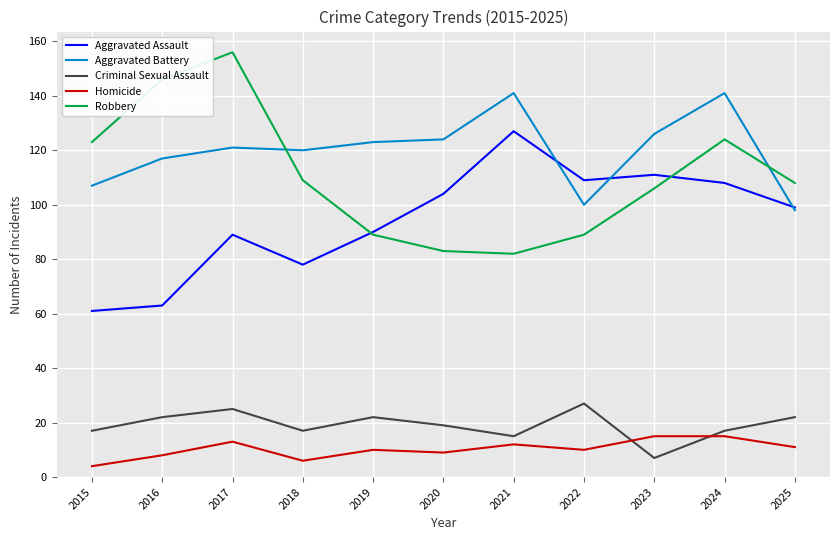

Which category has the highest value in the Criminal Sexual Assault series?

2022